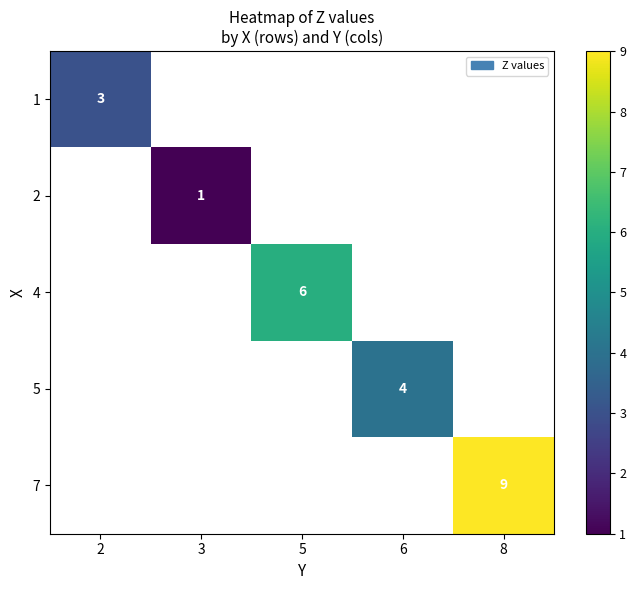

The value of 5 at 6 is 3. True or false?

False